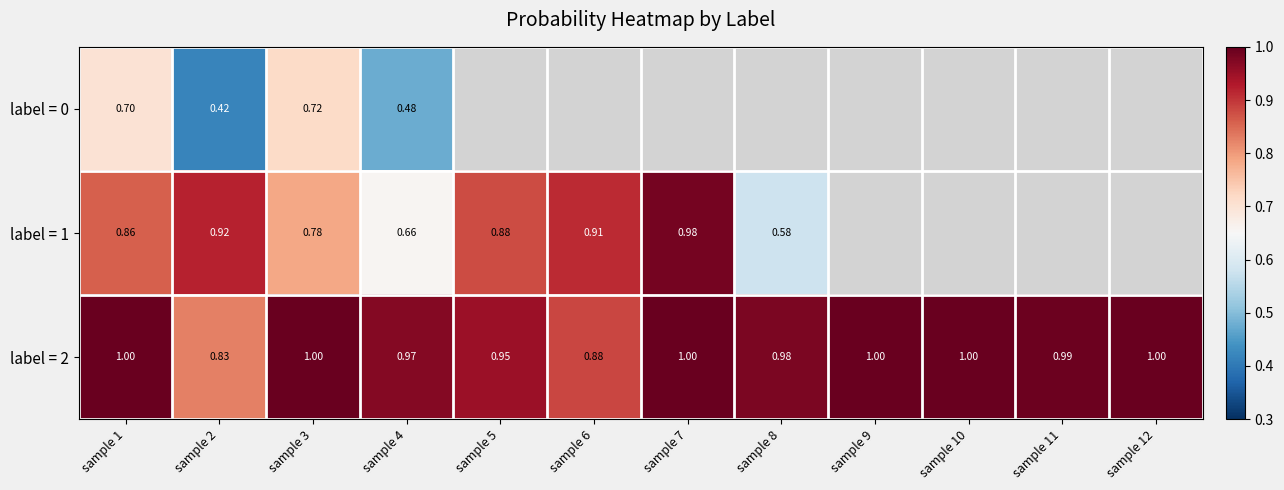

Rank the categories by label = 1 value from lowest to highest.

sample 8, sample 4, sample 3, sample 1, sample 5, sample 6, sample 2, sample 7, sample 9, sample 10, sample 11, sample 12